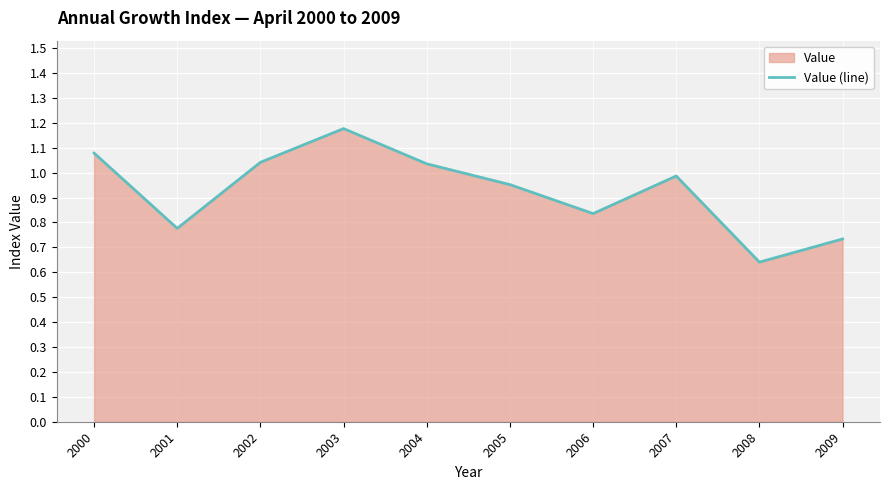

Reading left to right, list all the values displayed in this chart.

1.1	0.8	1.0	1.2	1.0	1.0	0.8	1.0	0.6	0.7